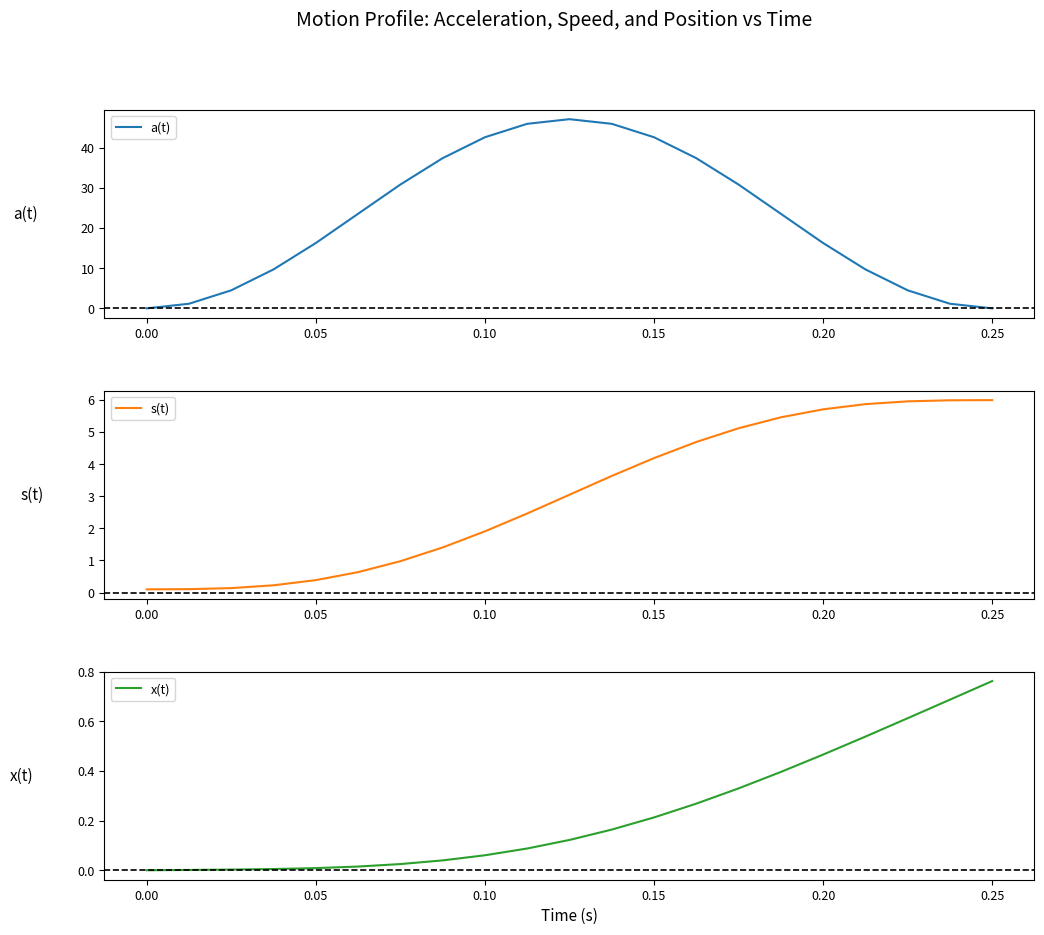

What is the highest value of the a(t) series?

47.2